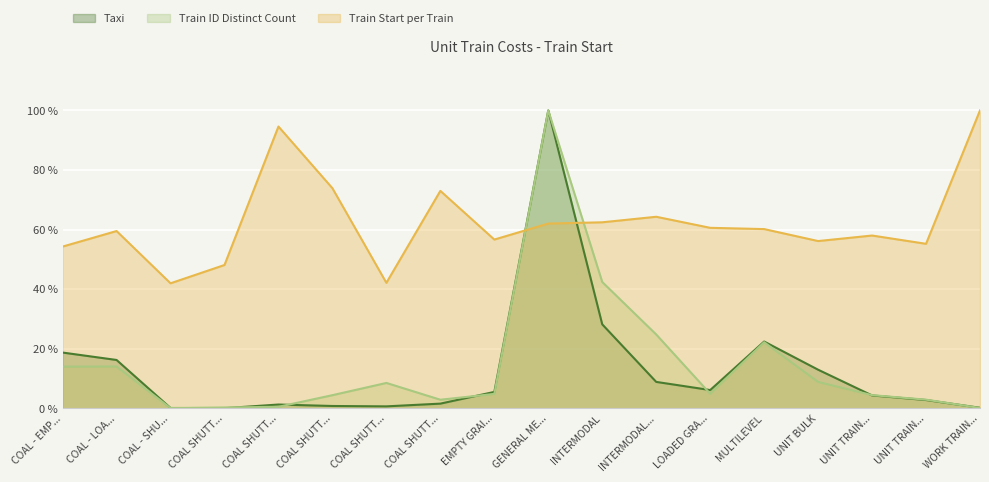

Does the chart display data point markers on the line(s)?

No